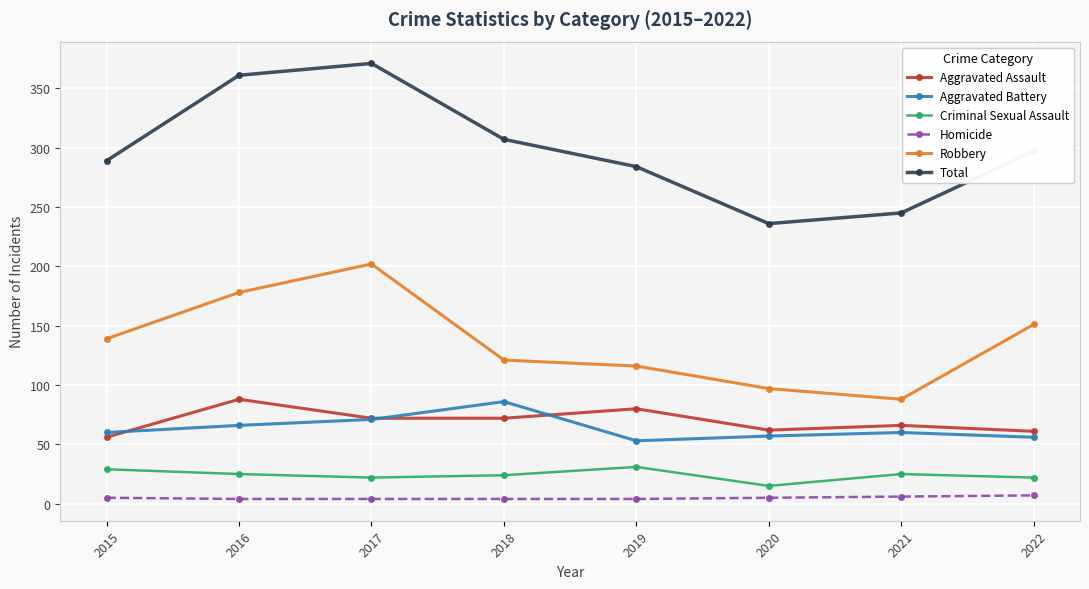

True or false: Robbery and Total intersect in this chart.

False